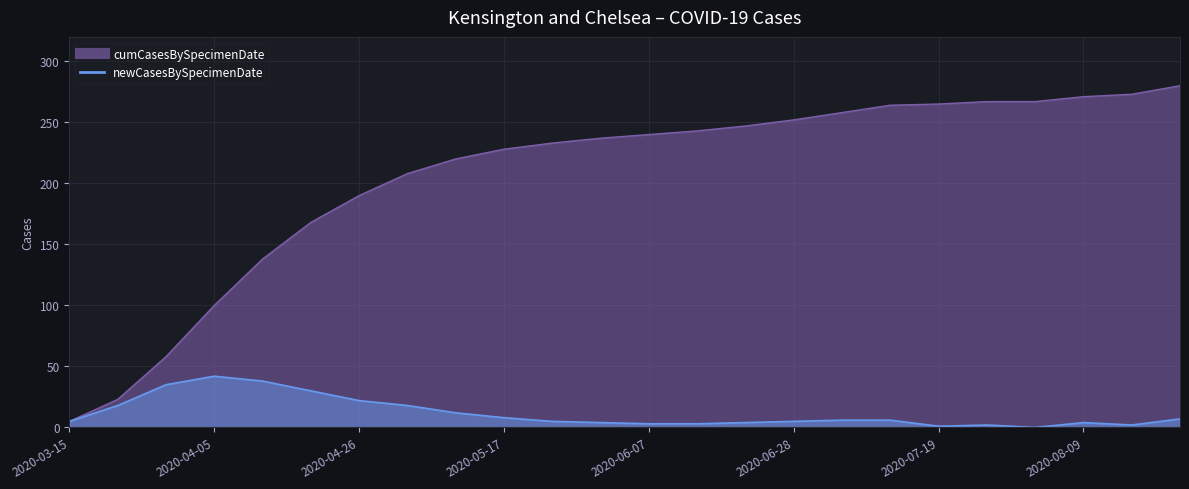

What is the sum of the newCasesBySpecimenDate values at 2020-07-26 and 2020-05-24?

7